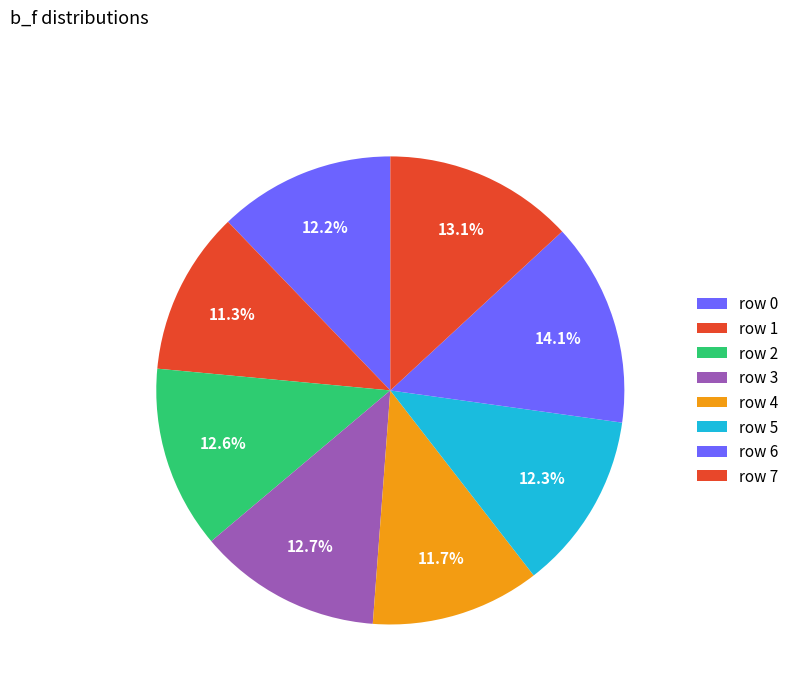

How many segments does this pie chart have?

8